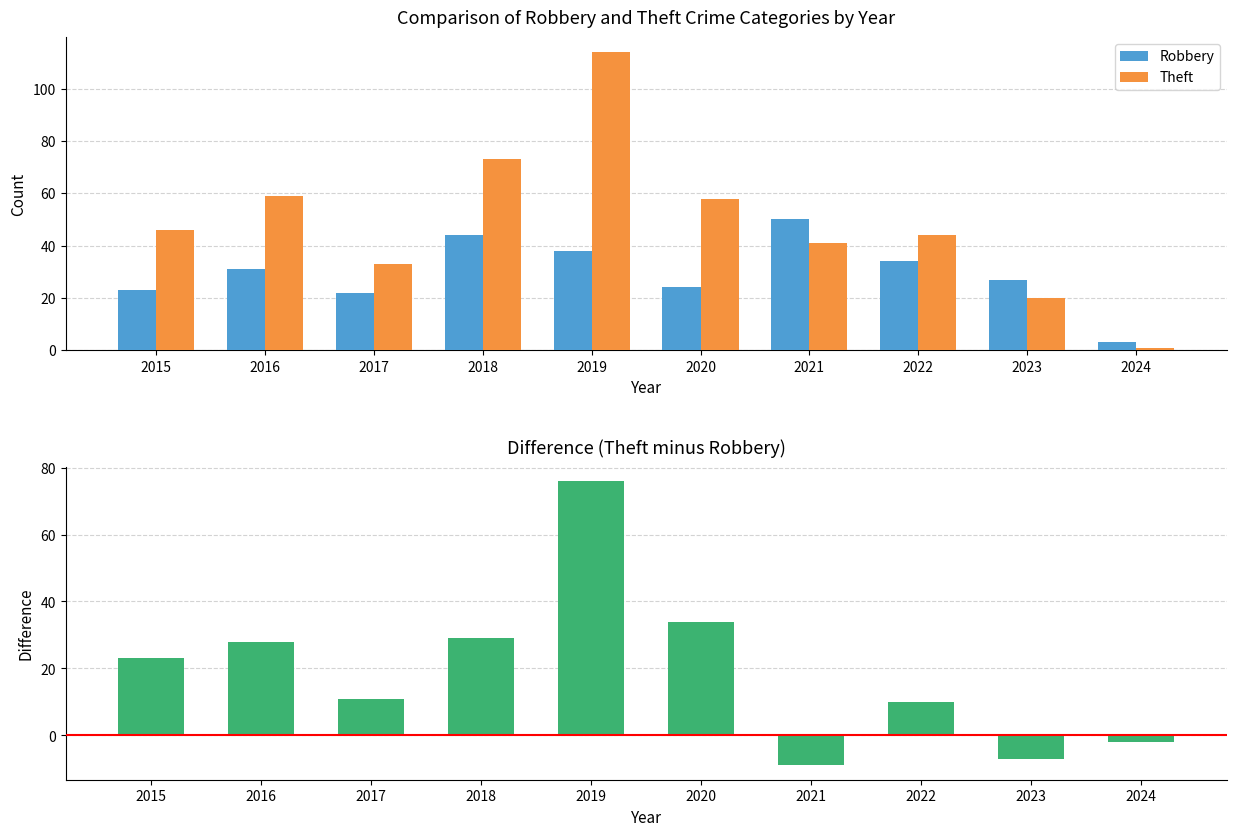

Which series has the largest total across all categories?

Theft